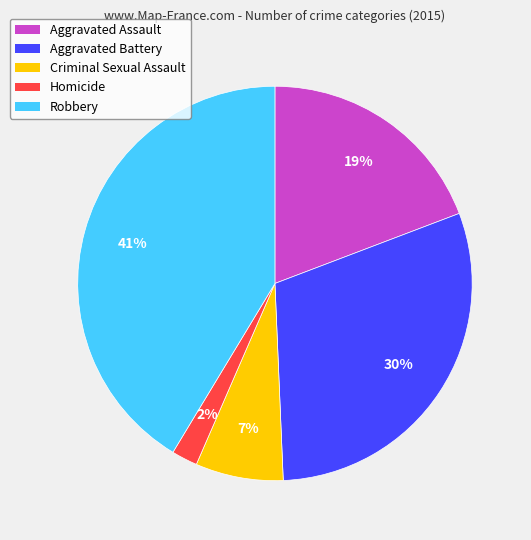

Which slice is the smallest?

Homicide